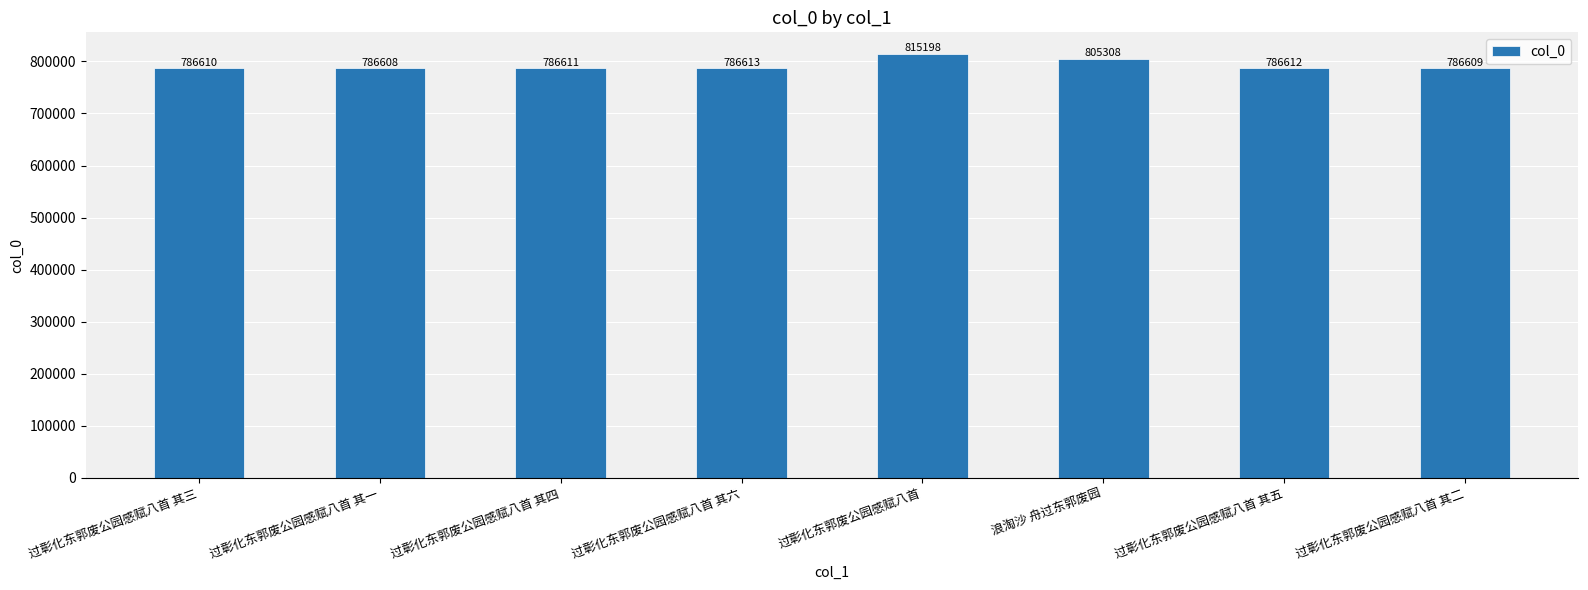

What is the change in value from 过彰化东郭废公园感赋八首 其六 to 浪淘沙 舟过东郭废园?

+18695